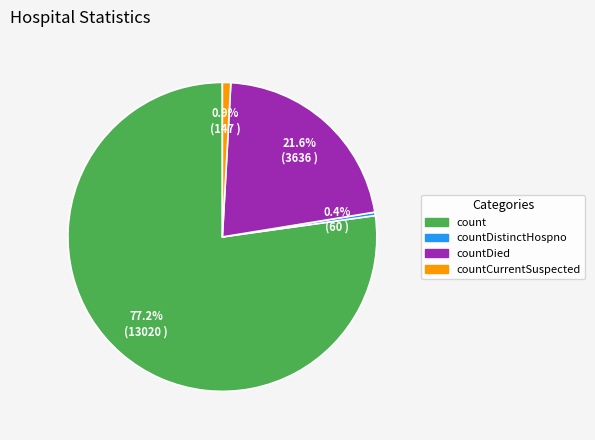

Is there a majority slice in this chart?

Yes